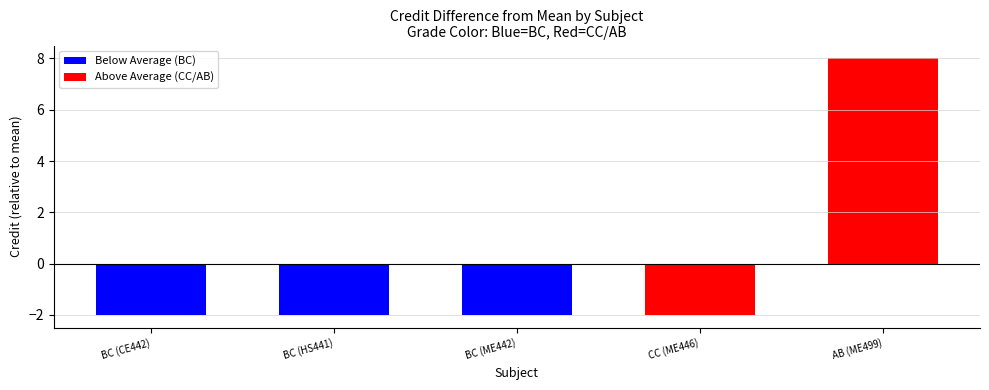

How many bars are there in total?

5